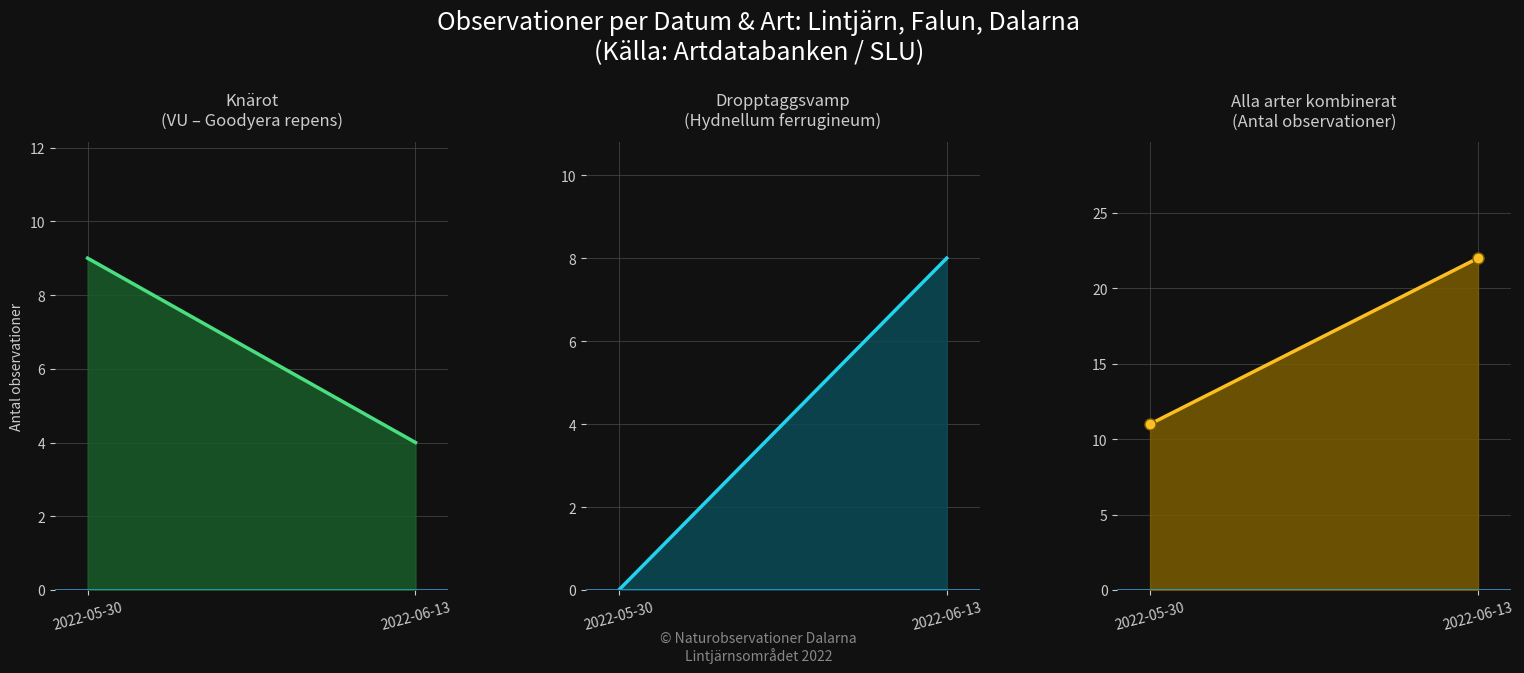

How many values in the Alla arter series are below 22?

1